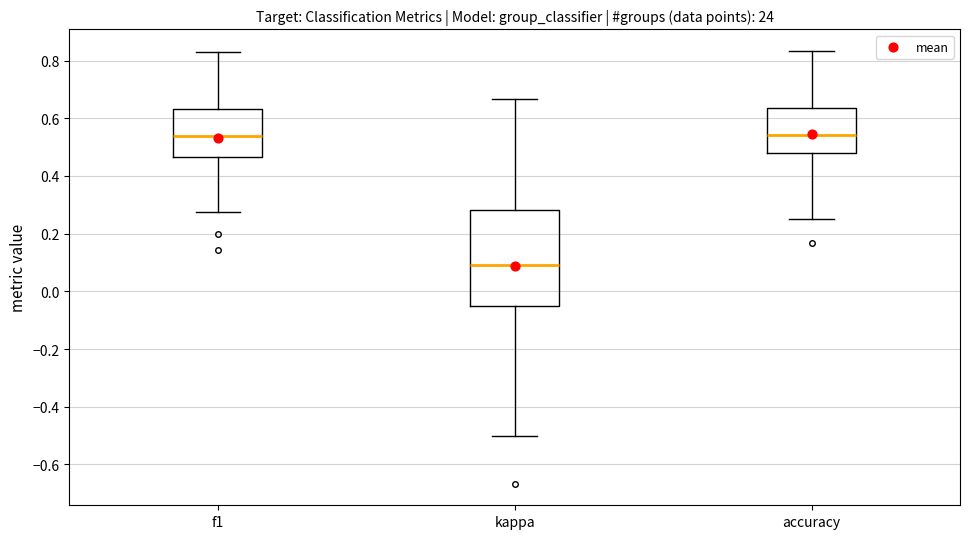

Where does the upper whisker of the box for accuracy end on the y-axis? The values are not printed on the chart, so give them approximately, as read against the axis.

0.84